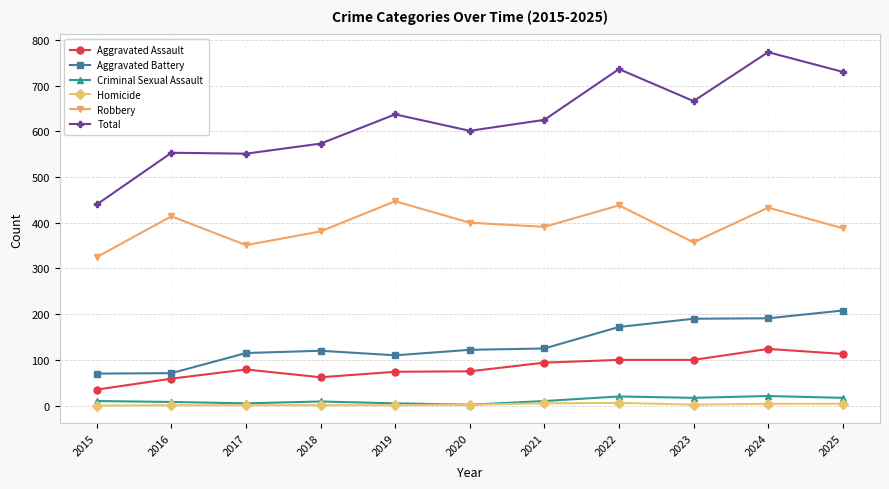

Between 2016 and 2025, which series saw the biggest shift?

Total